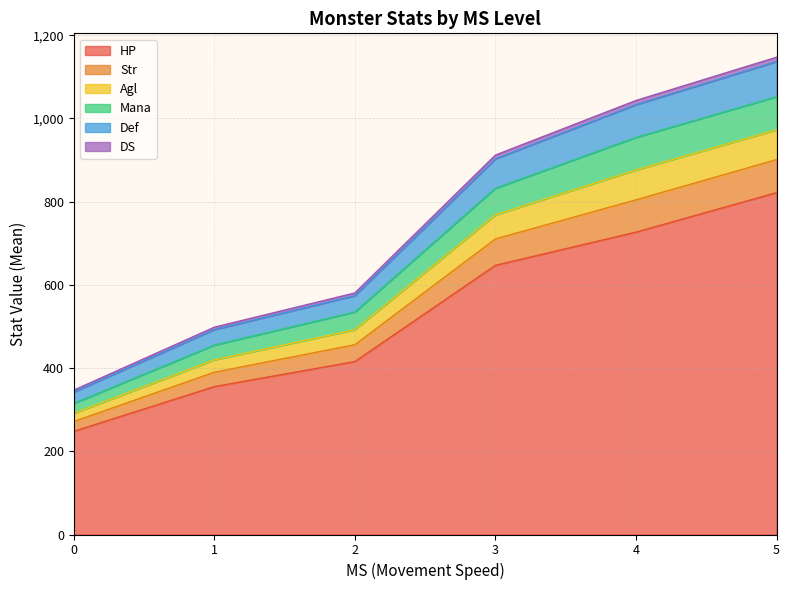

Which series has the widest spread of values?

HP